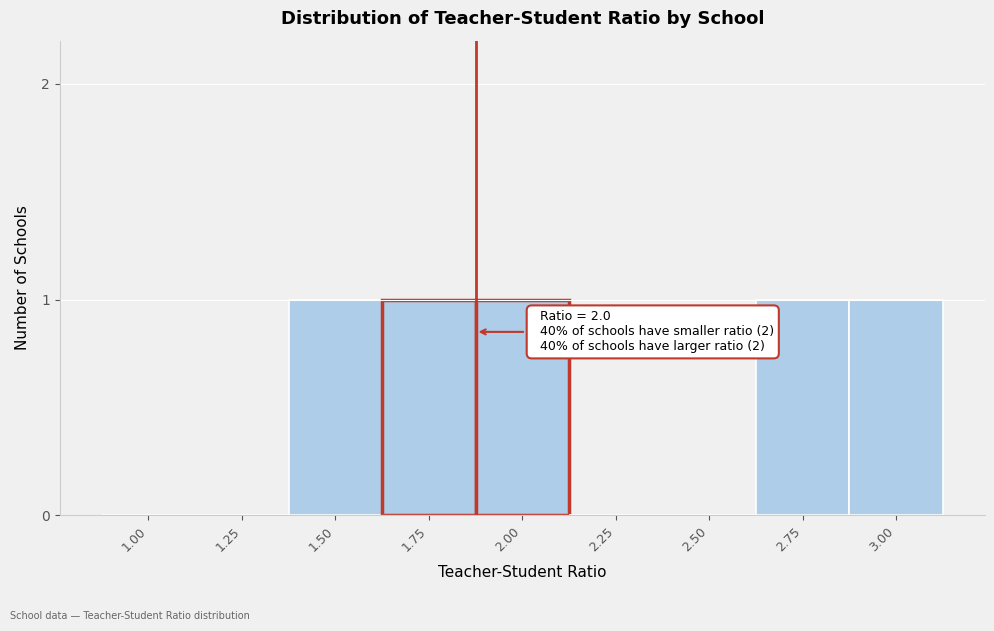

Reading left to right, transcribe all the data shown in this chart.

1.00=0	1.25=0	1.50=1	1.75=1	2.00=1	2.25=0	2.50=0	2.75=1	3.00=1